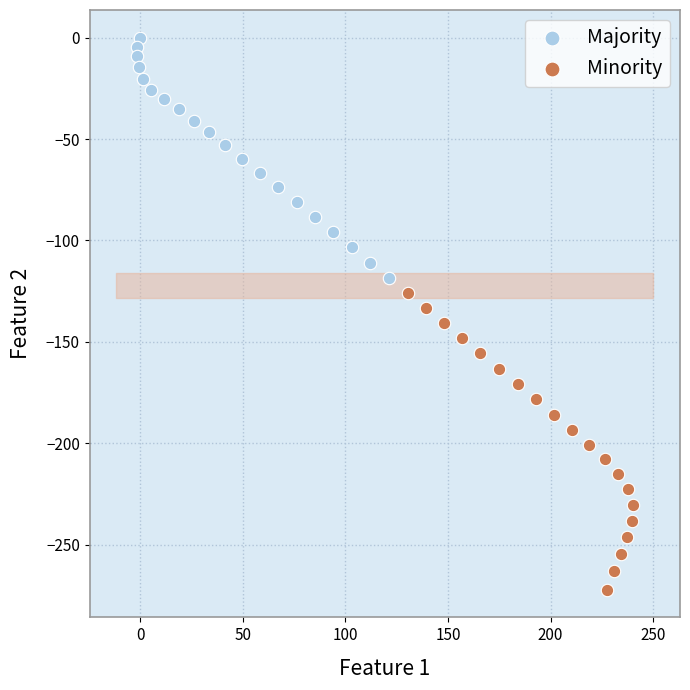

Which series has the widest spread of Y values?

Minority